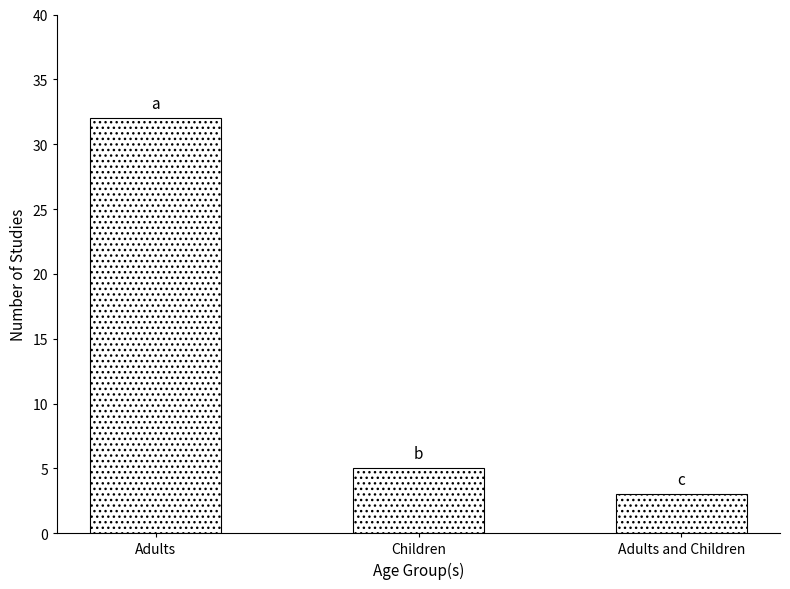

Rank the categories by value from highest to lowest.

Adults, Children, Adults and Children